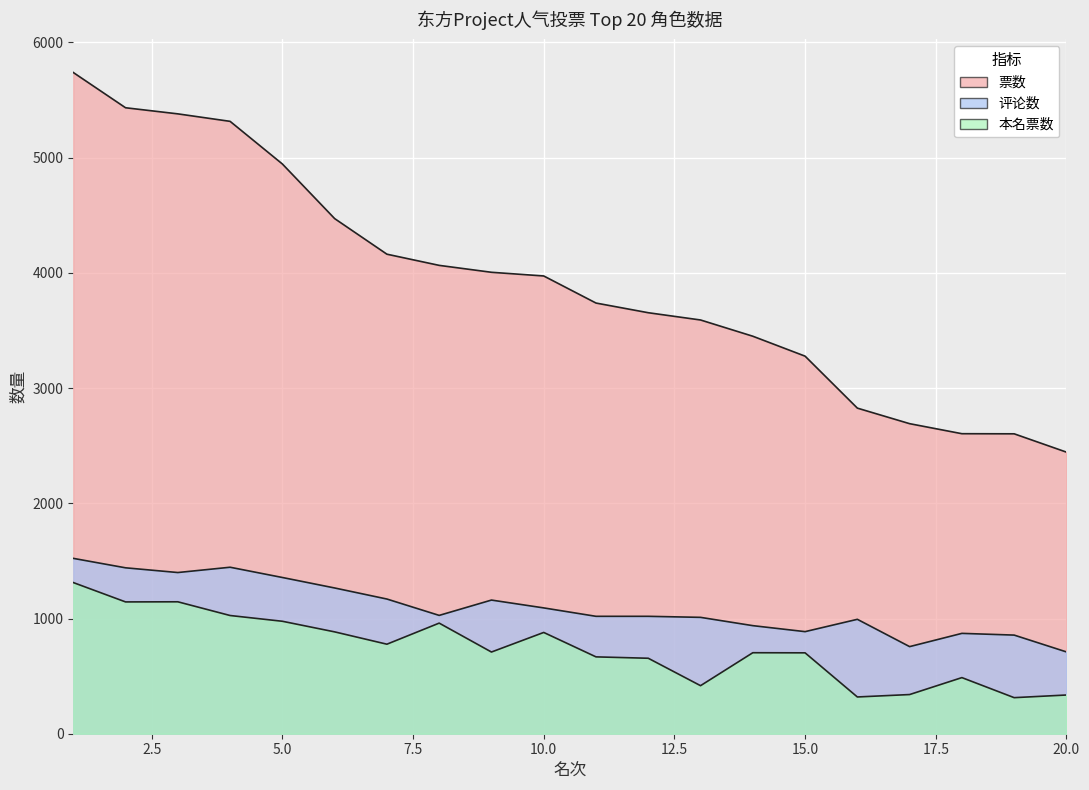

What is the total value across all series at 10?

5944